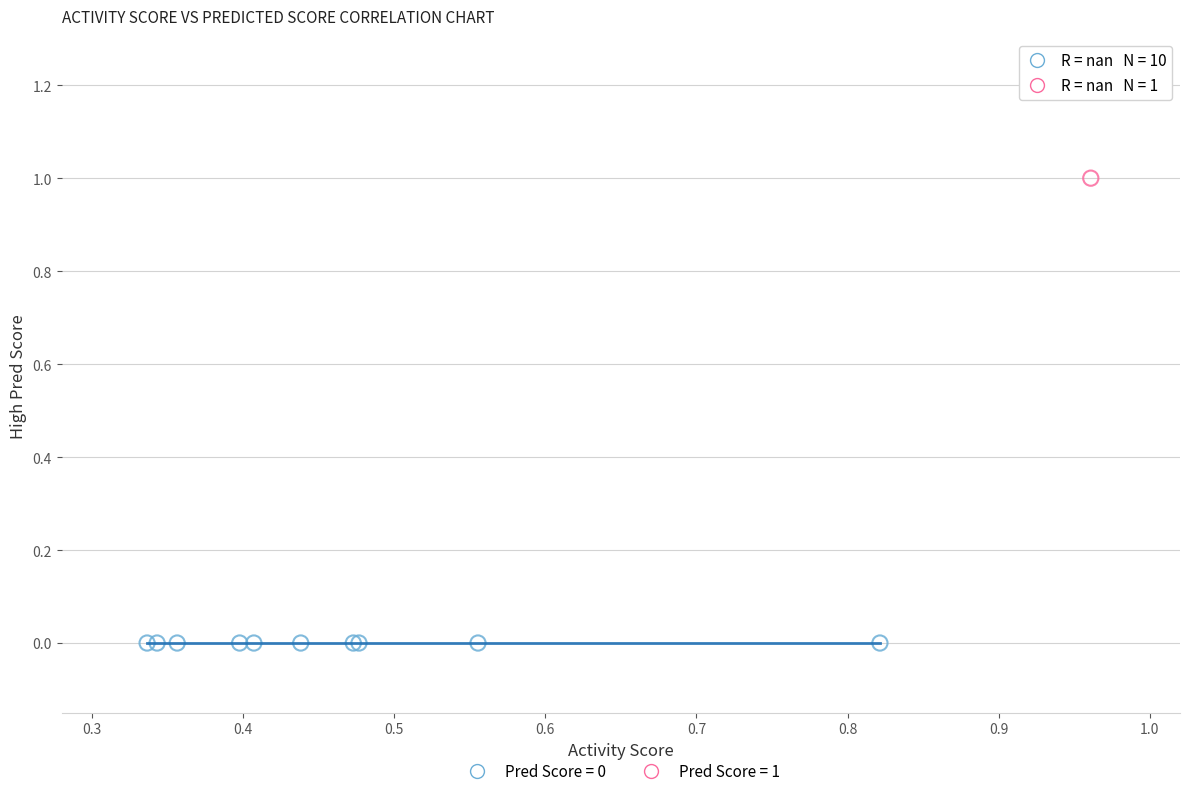

Which series contains the highest Y value?

Pred Score = 1